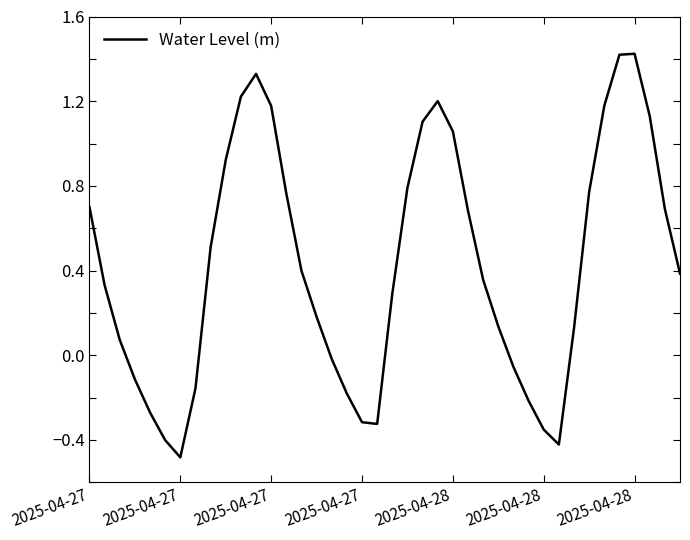

What is the smallest value displayed?

-0.5